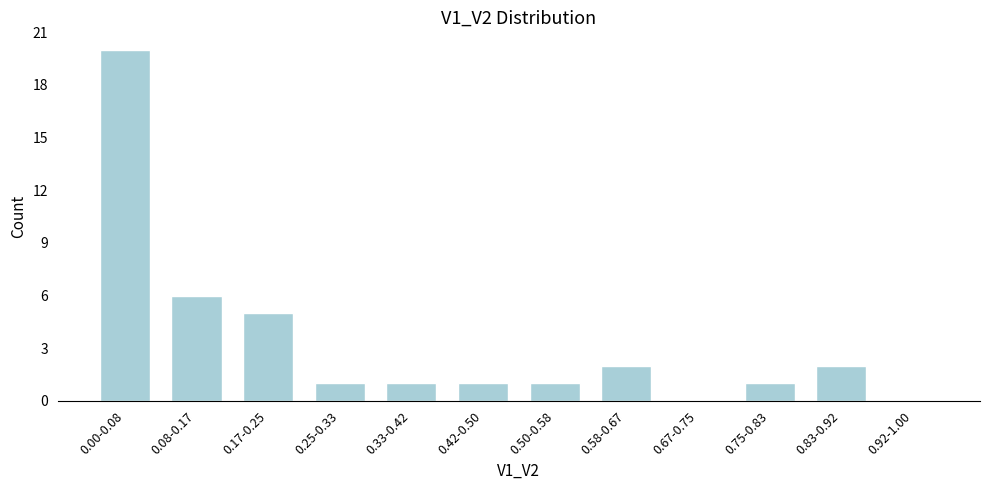

Reading right to left, transcribe all the data shown in this chart.

0.92-1.00=0	0.83-0.92=2	0.75-0.83=1	0.67-0.75=0	0.58-0.67=2	0.50-0.58=1	0.42-0.50=1	0.33-0.42=1	0.25-0.33=1	0.17-0.25=5	0.08-0.17=6	0.00-0.08=20